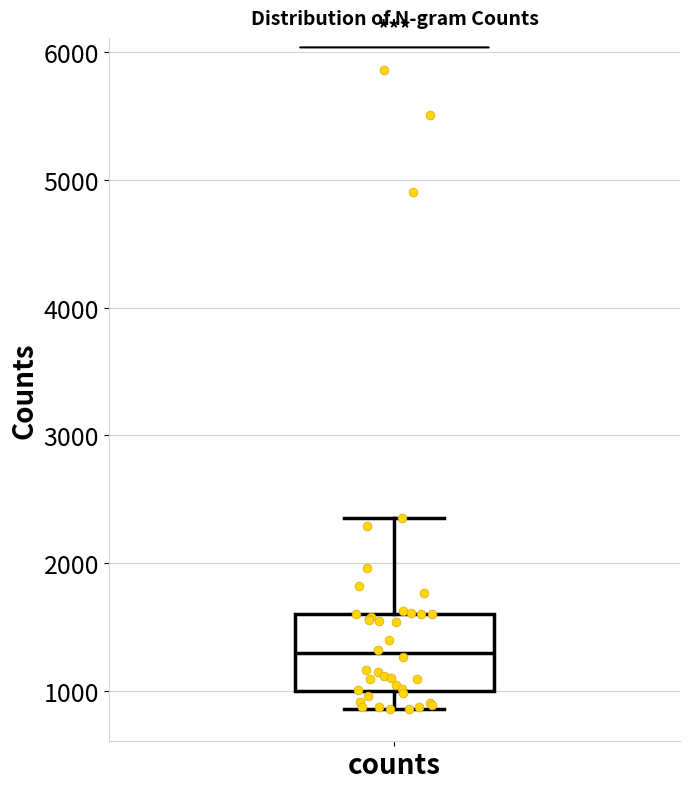

Read this box plot against the y-axis: the position of the median line, the range covered by the box, and the ends of both whiskers. The values are not printed on the chart, so give them approximately, as read against the axis.

median 1300, box 1000 to 1600, whiskers 900 to 2300